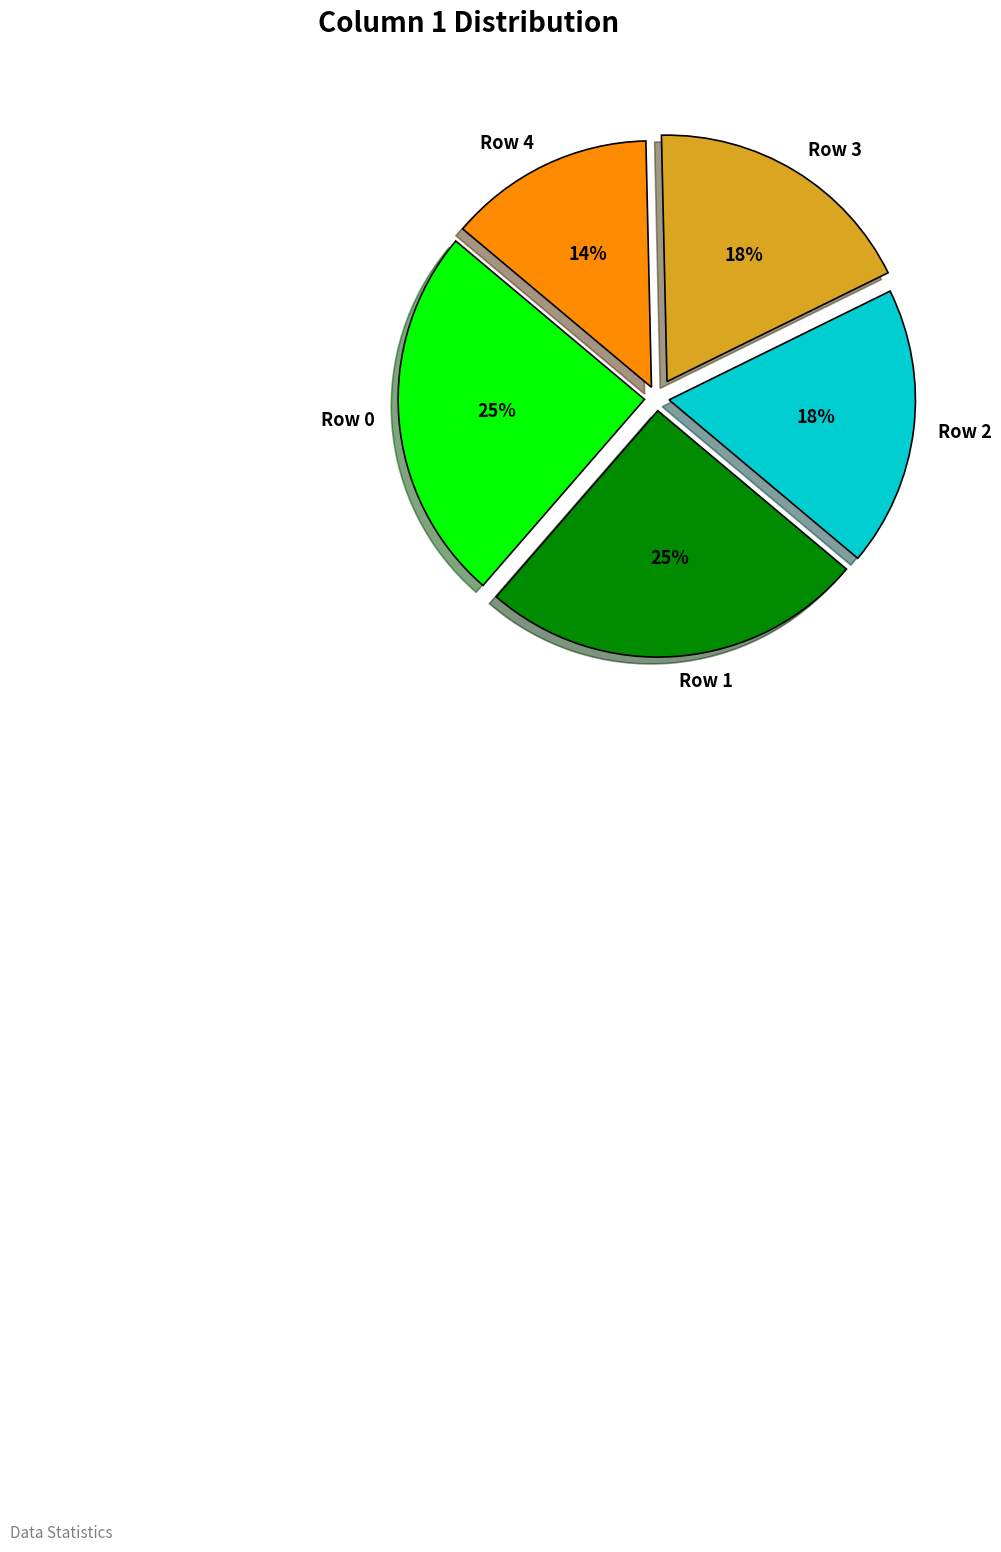

Is it true that Row 3 is 25% of the pie?

False